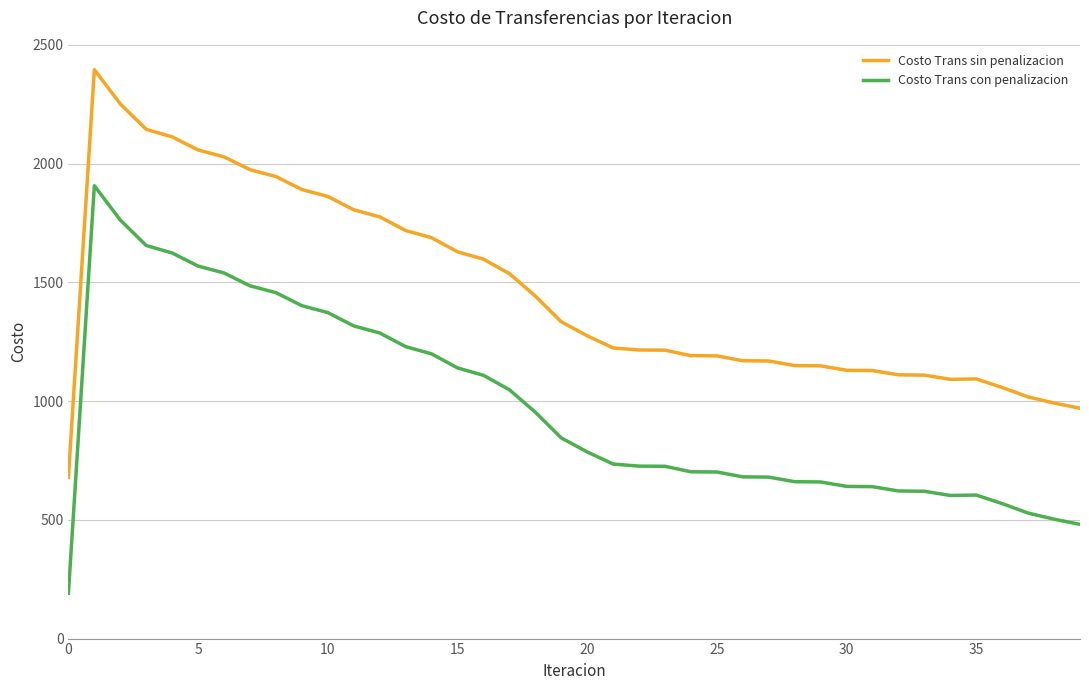

What is the difference between the maximum and minimum values in the Costo Trans sin penalizacion series?

1715.8